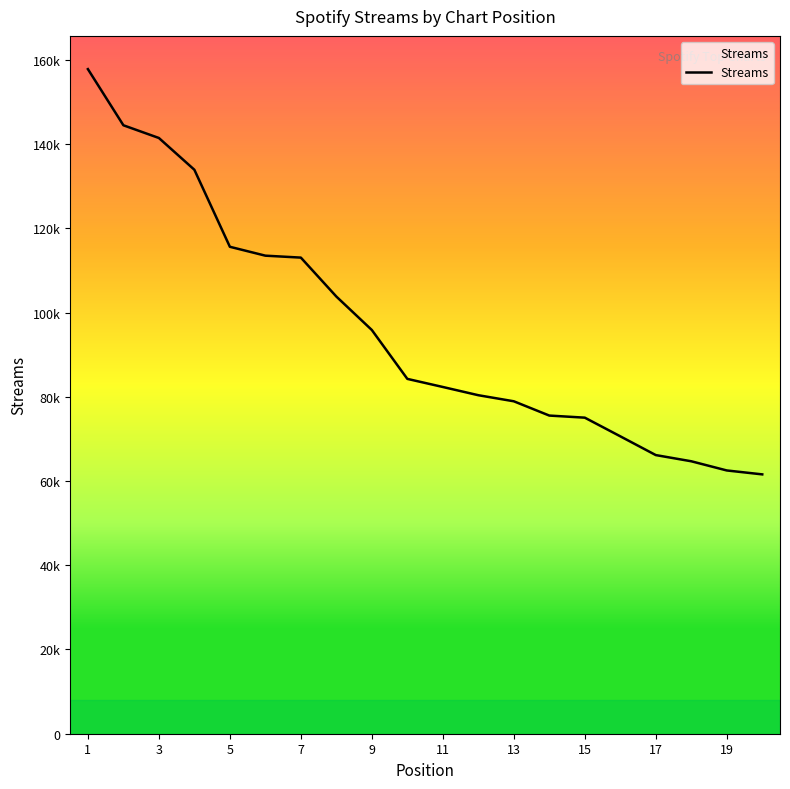

Reading left to right, list all the values displayed in this chart.

157813	144479	141461	133915	115627	113516	113056	103810	95864	84257	82335	80380	78939	75547	75050	70621	66165	64694	62514	61582